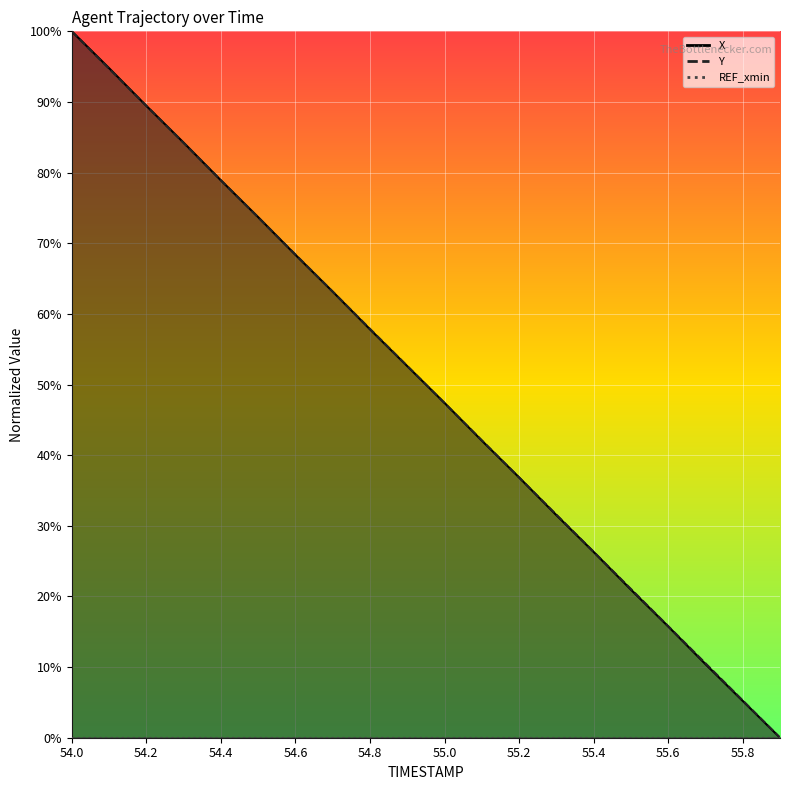

What is the label of the 1st point from the right?

55.9